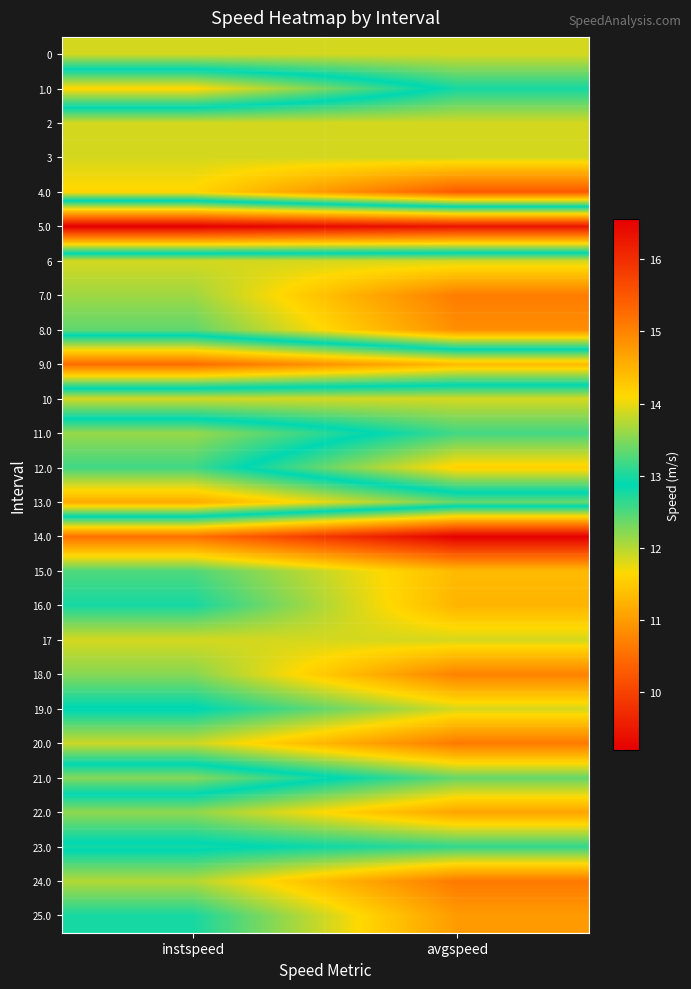

Rank the series by their maximum value, from highest to lowest.

14.0, 4.0, 24.0, 20.0, 7.0, 18.0, 8.0, 25.0, 22.0, 16.0, 15.0, 12.0, 19.0, 0, 2, 3, 6, 10, 17, 21.0, 11.0, 23.0, 1.0, 13.0, 9.0, 5.0